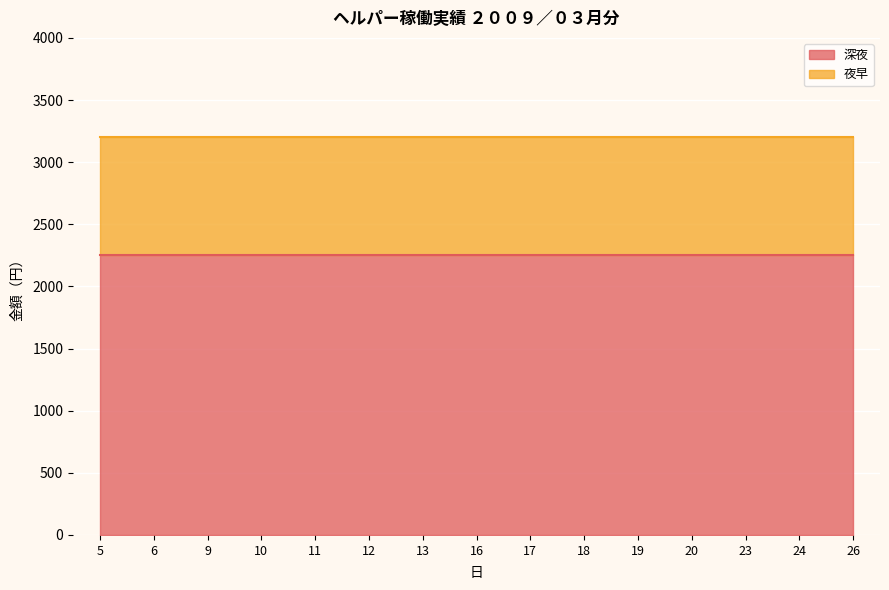

At which label is 深夜 closest to 2250?

5